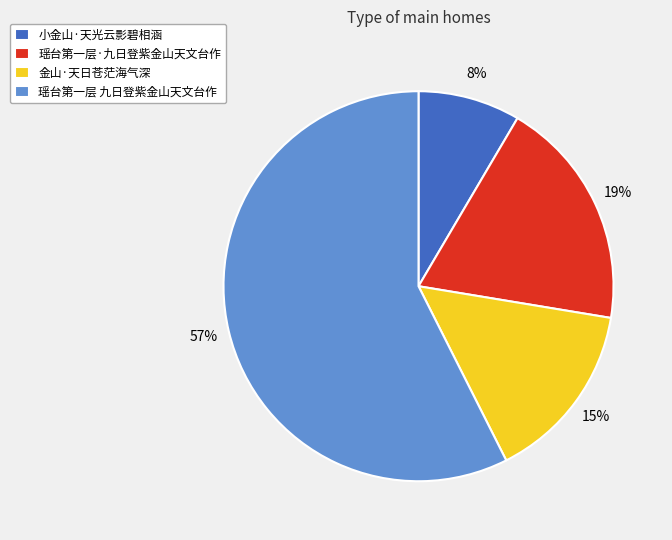

Between 瑶台第一层 九日登紫金山天文台作 and 金山·天日苍茫海气深, which is larger?

瑶台第一层 九日登紫金山天文台作